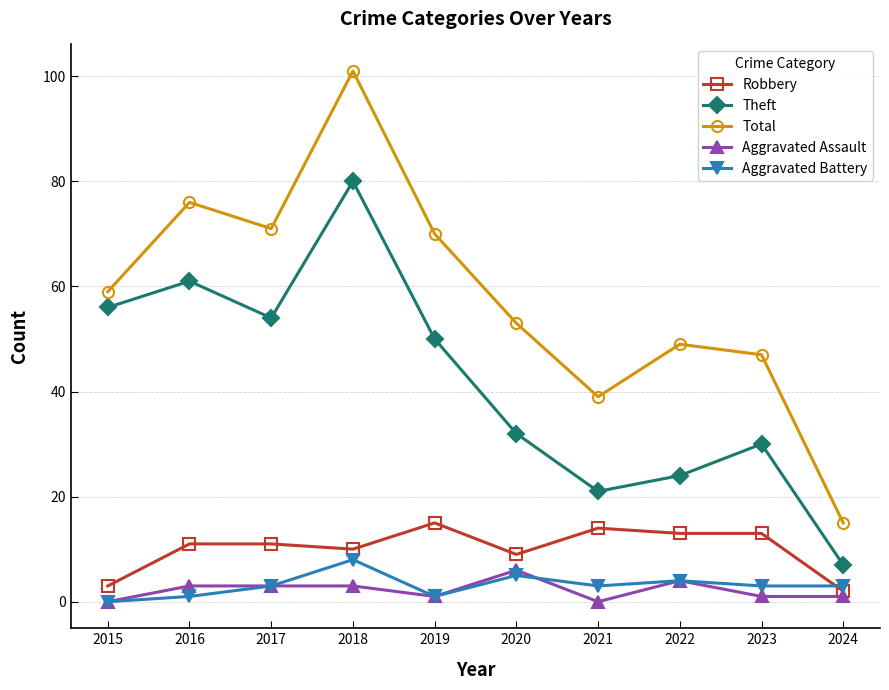

True or false: Aggravated Battery and Total intersect in this chart.

False